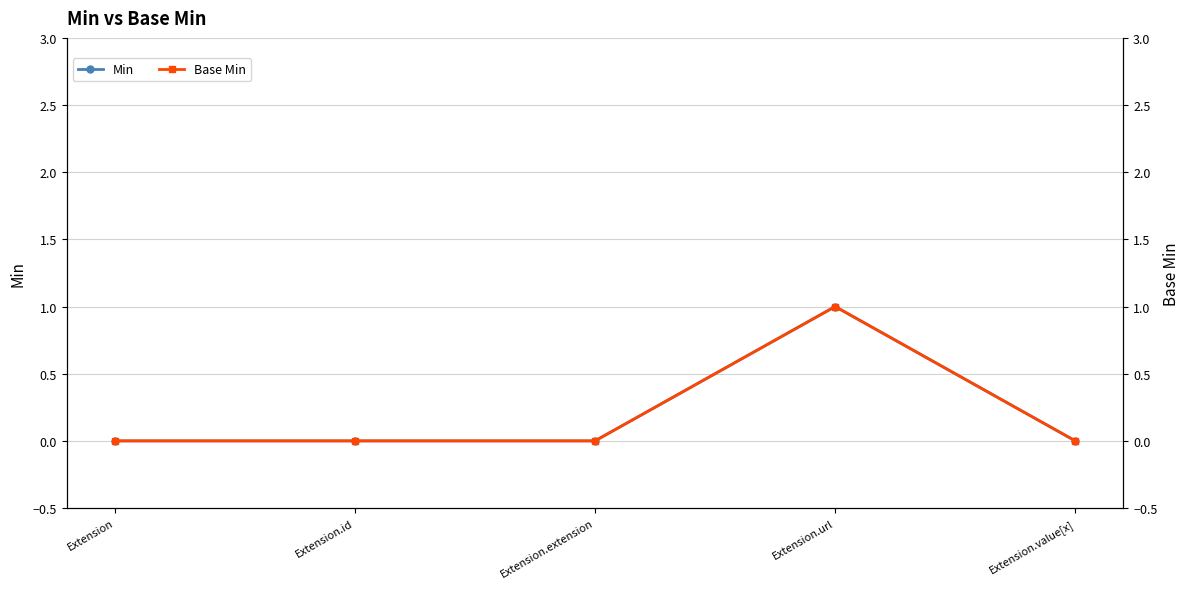

How many Min values are between 0 and 1?

5